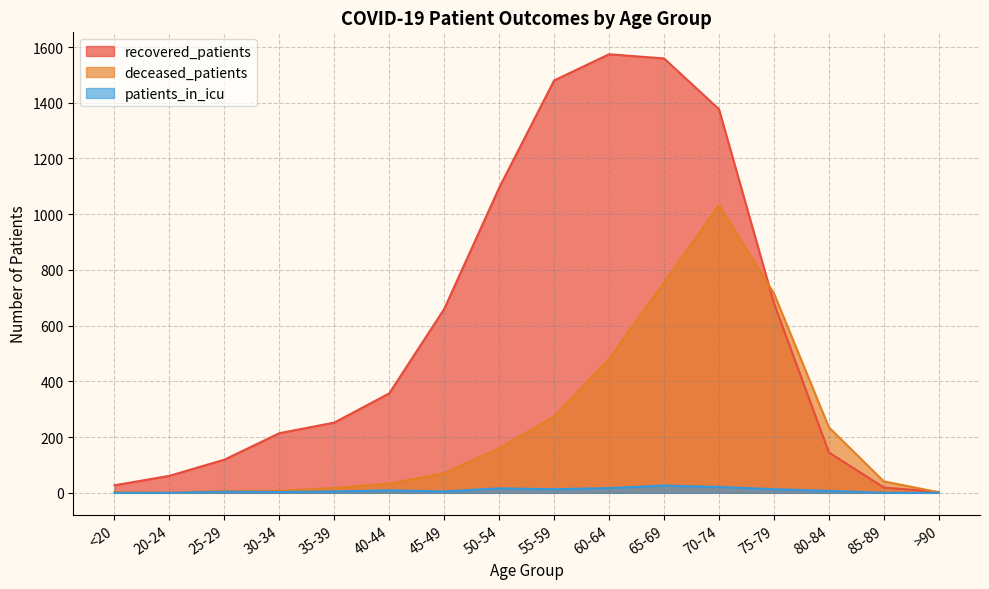

At which label is recovered_patients closest to 788?

75-79